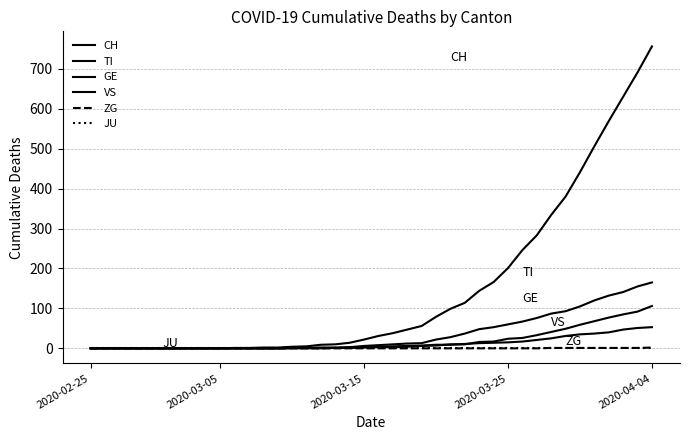

How many lines are shown in the chart?

6